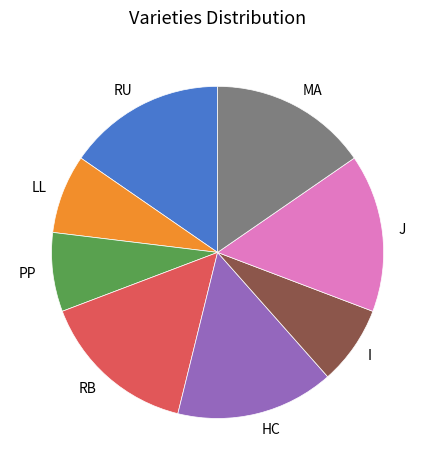

Is there any slice that represents more than half of the pie?

No